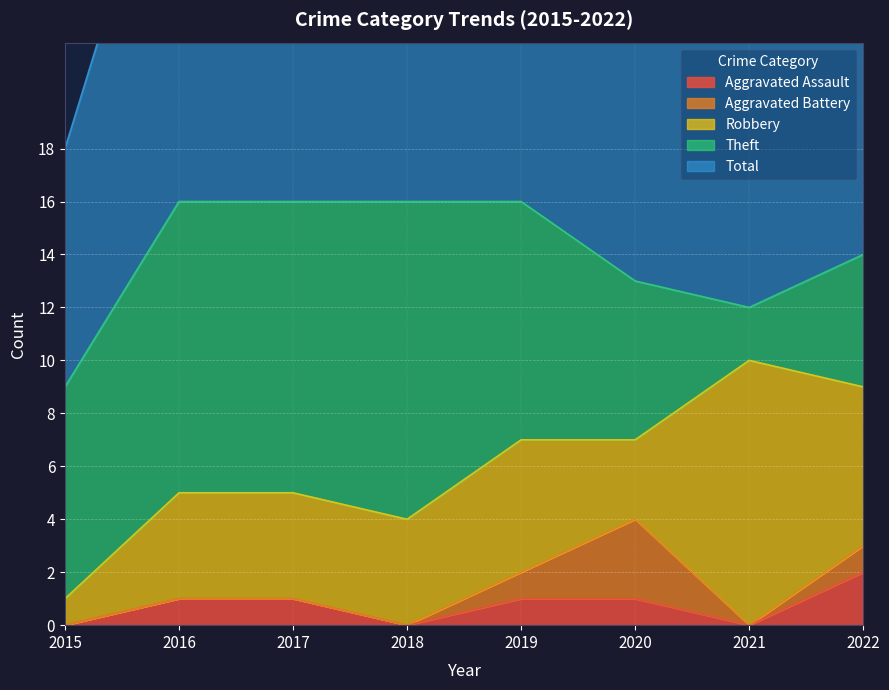

Is it true that Theft equals 4 at 2016?

False